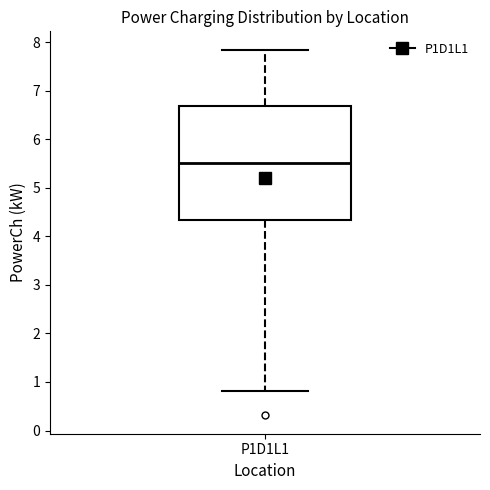

Transcribe this box plot: give where the median line is, the range the box spans, and where the two whiskers end, as read against the y-axis. The values are not printed on the chart, so give them approximately, as read against the axis.

median 5.5, box 4.3 to 6.7, whiskers 0.8 to 7.8